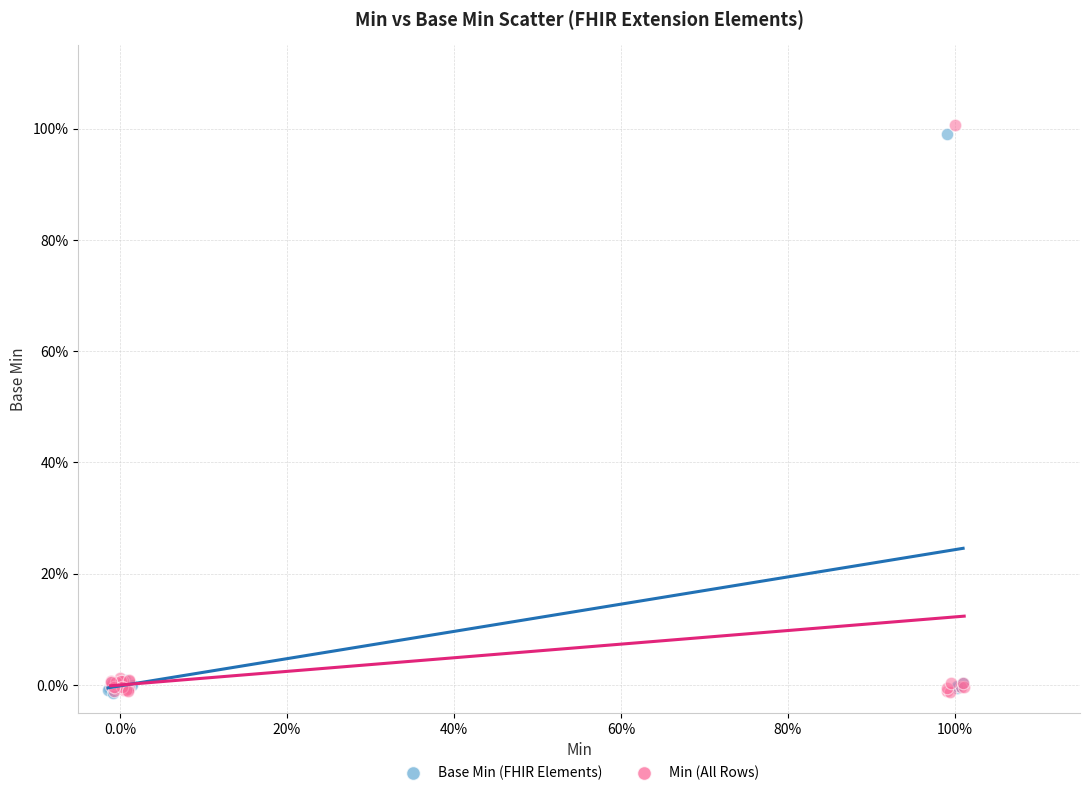

What are all the series names shown in the legend?

Base Min (FHIR Elements), Min (All Rows)